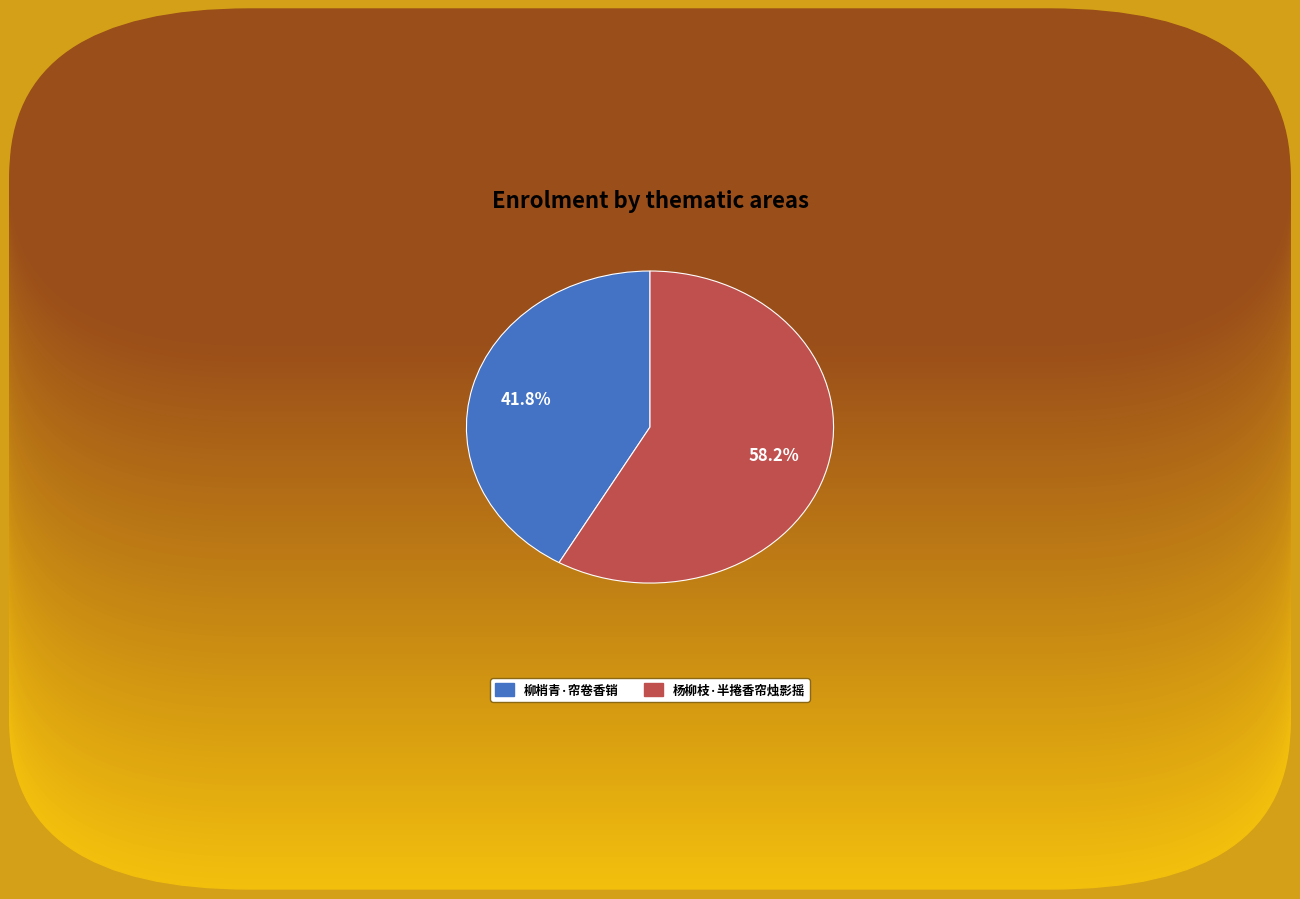

Is 柳梢青·帘卷香销 the majority of the pie?

No